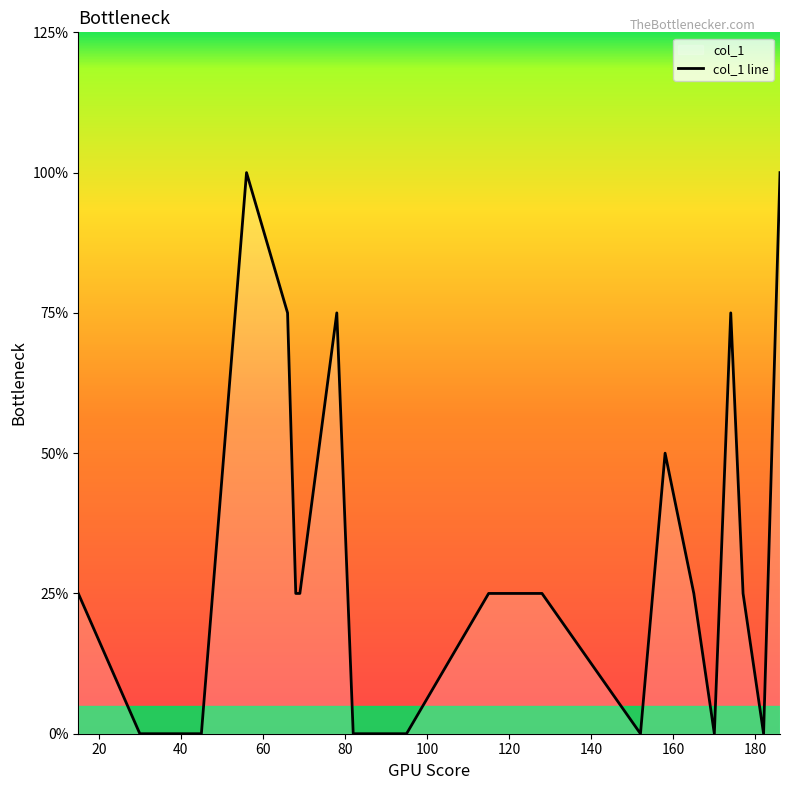

Does the chart display data point markers on the line(s)?

No